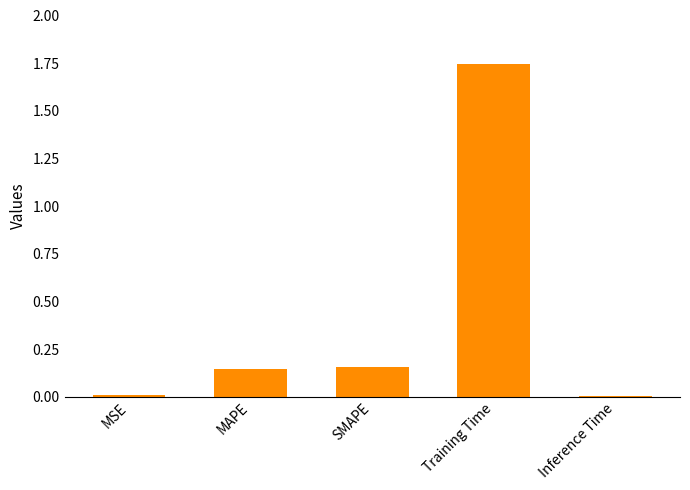

At which category does the chart reach its peak across all series?

Training Time